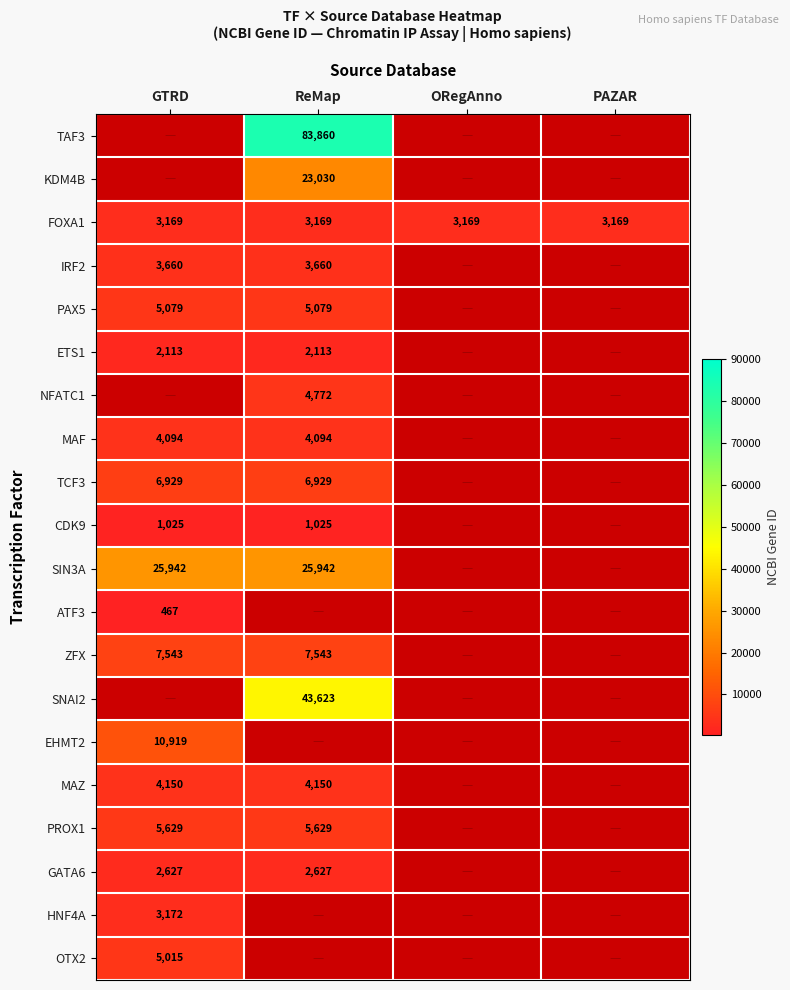

Read the FOXA1 value at ReMap.

3169